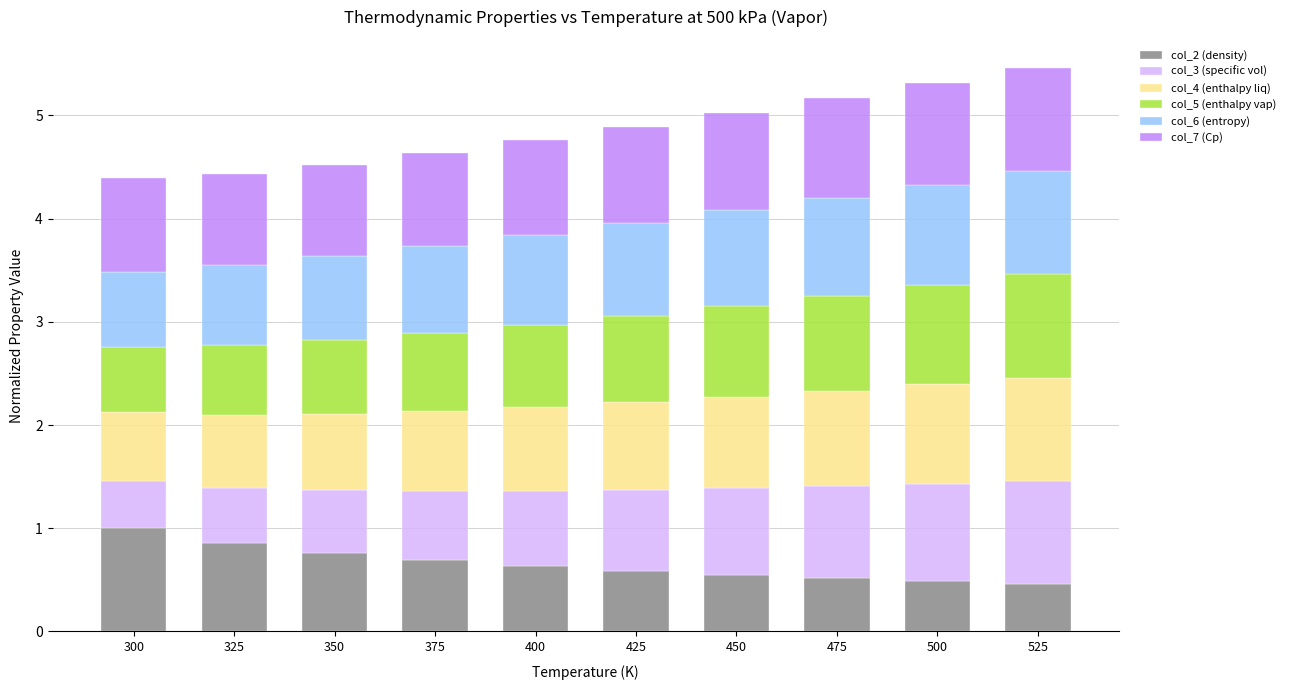

True or false: col_2 (density) has a value of 0.7 at 375.

True